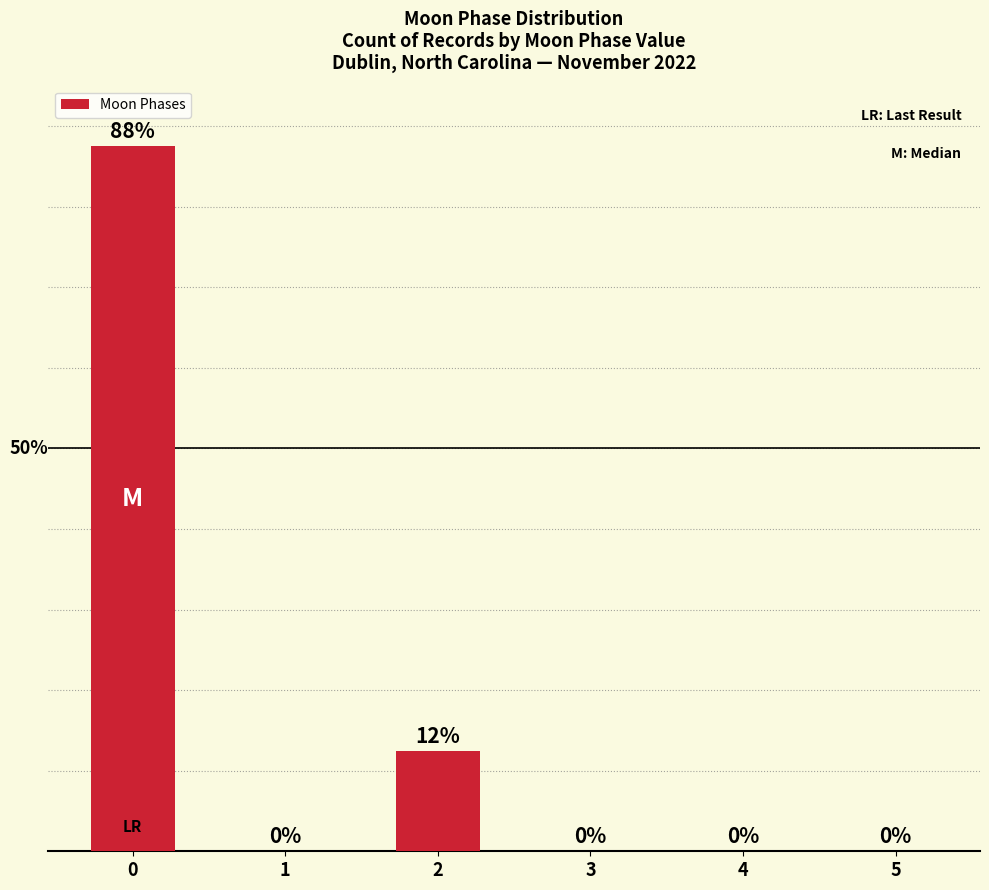

List the labels in order of value, largest first.

0, 2, 1, 3, 4, 5